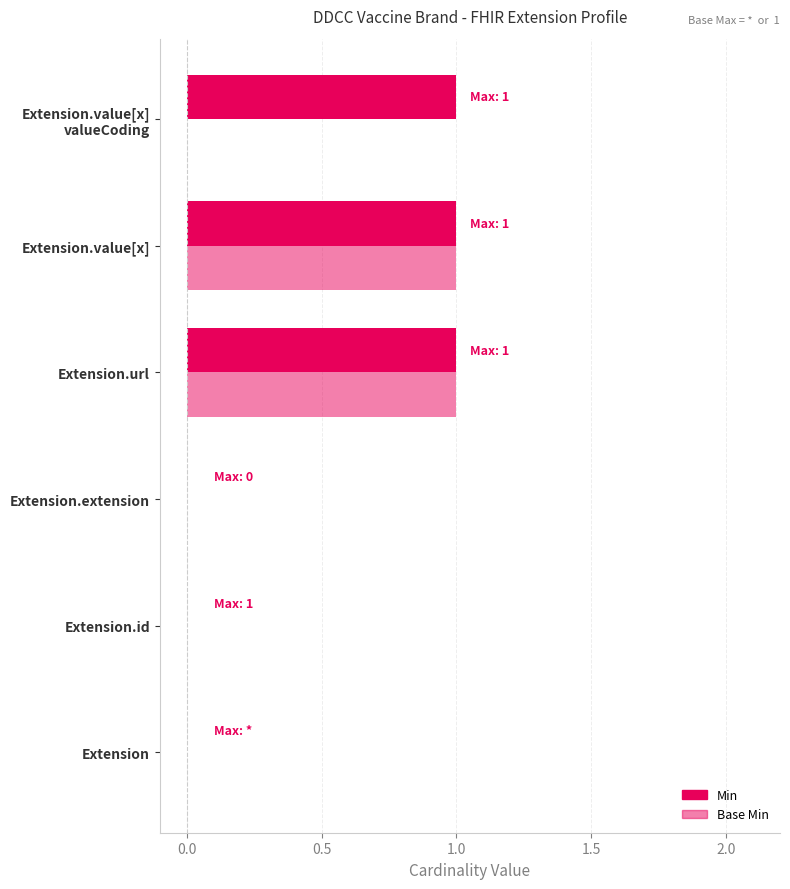

How many data points does each series have?

6